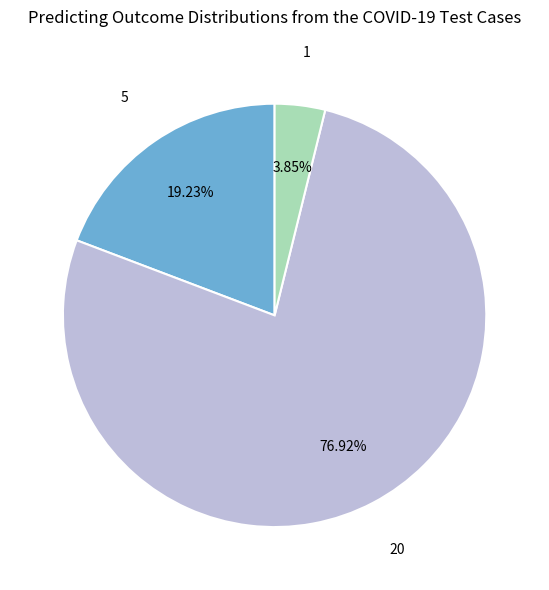

Is there any slice that represents more than half of the pie?

Yes